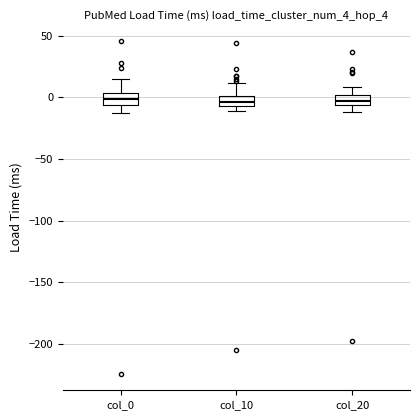

Where does the upper whisker of the box for col_10 end on the y-axis? The values are not printed on the chart, so give them approximately, as read against the axis.

10